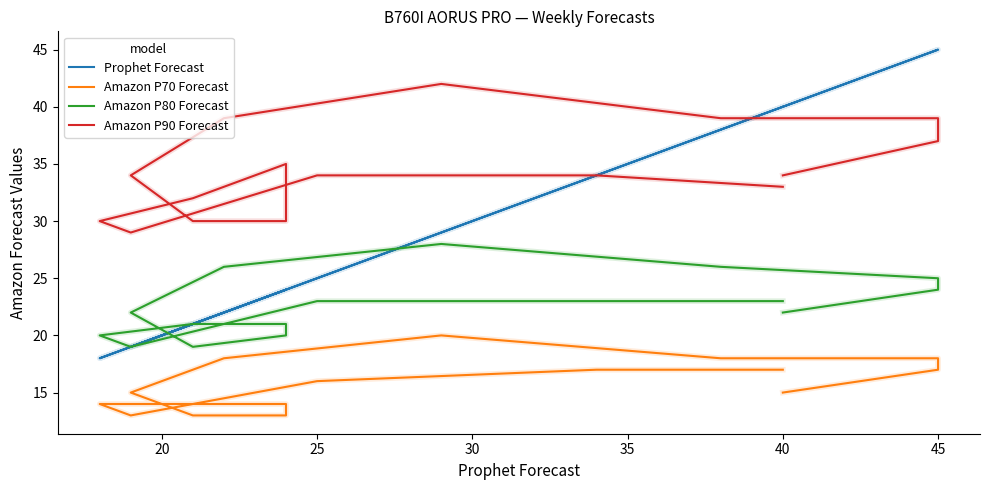

What is the average value of the Amazon P70 Forecast series?

16